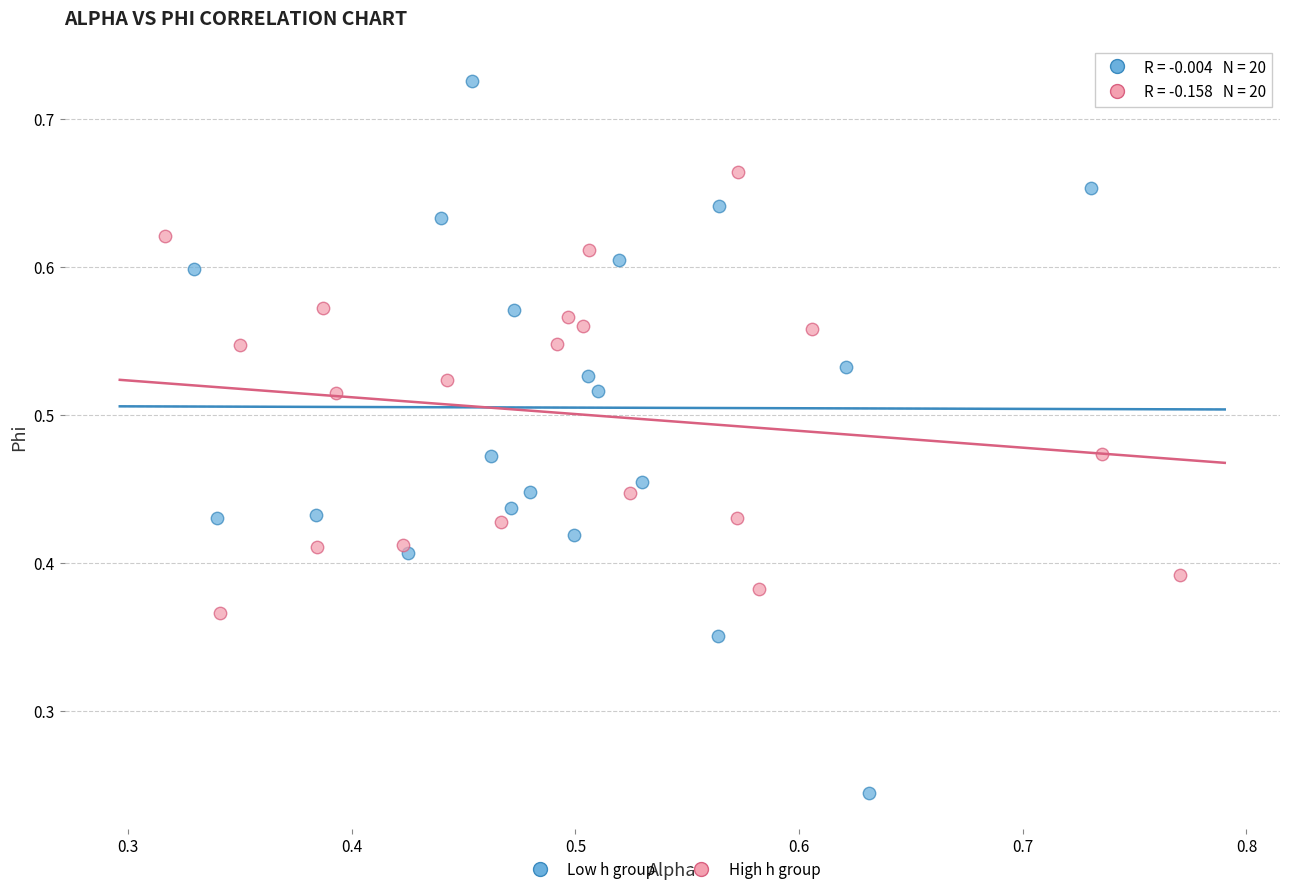

Which series reaches the minimum Y coordinate?

Low h group